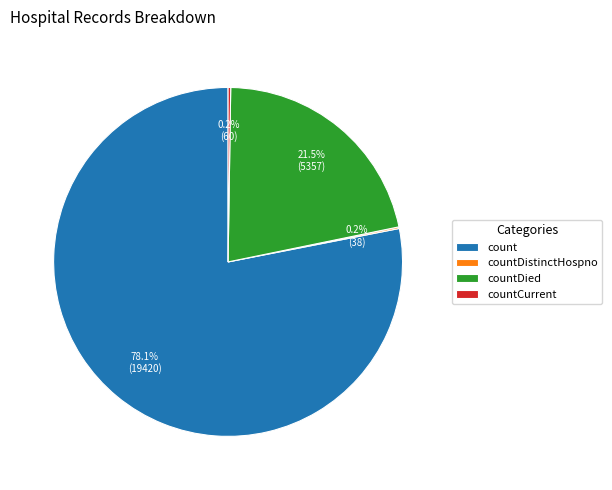

What percentage is NOT represented by count?

21.9%